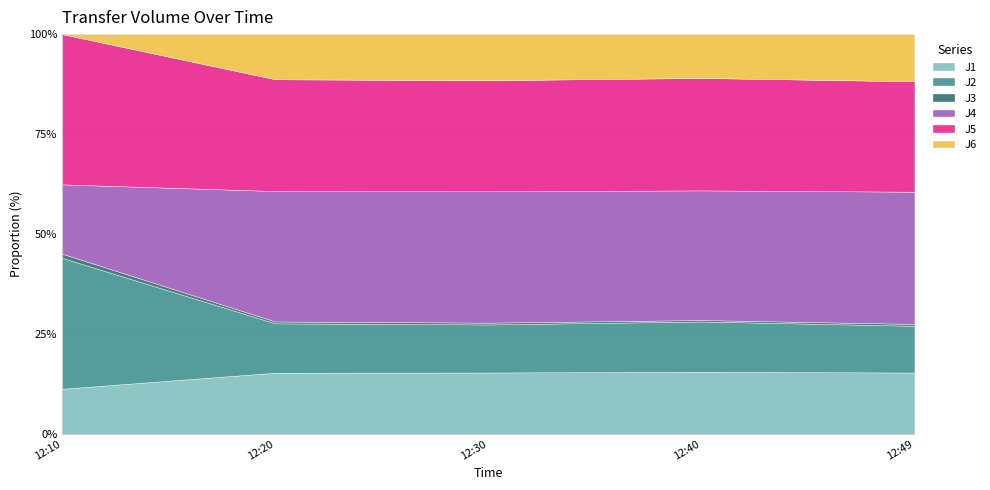

What is the highest value of the J1 series?

15.5